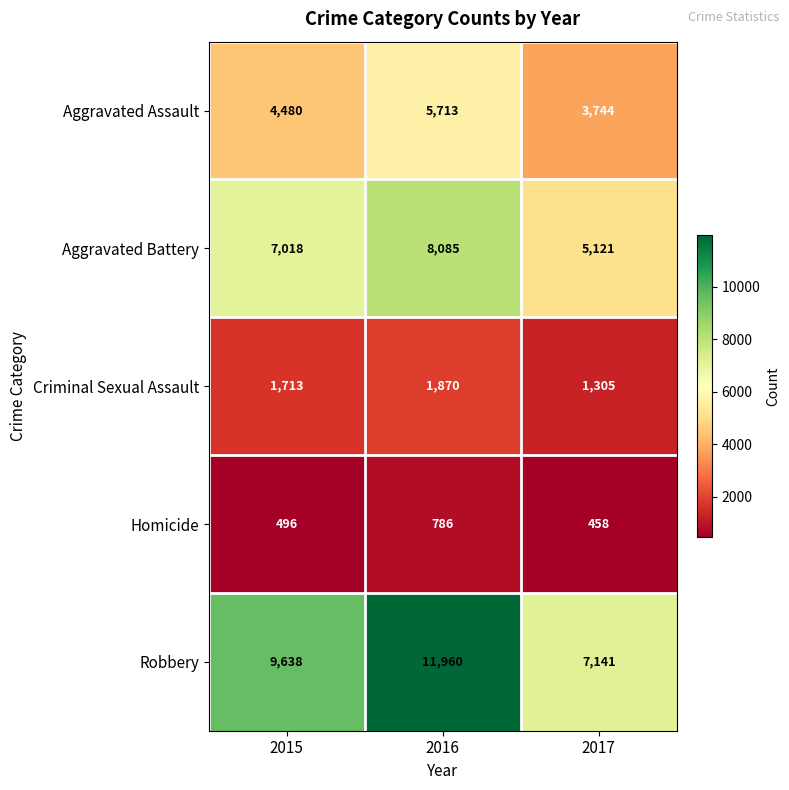

At 2016, list the series in order from largest to smallest.

Robbery, Aggravated Battery, Aggravated Assault, Criminal Sexual Assault, Homicide